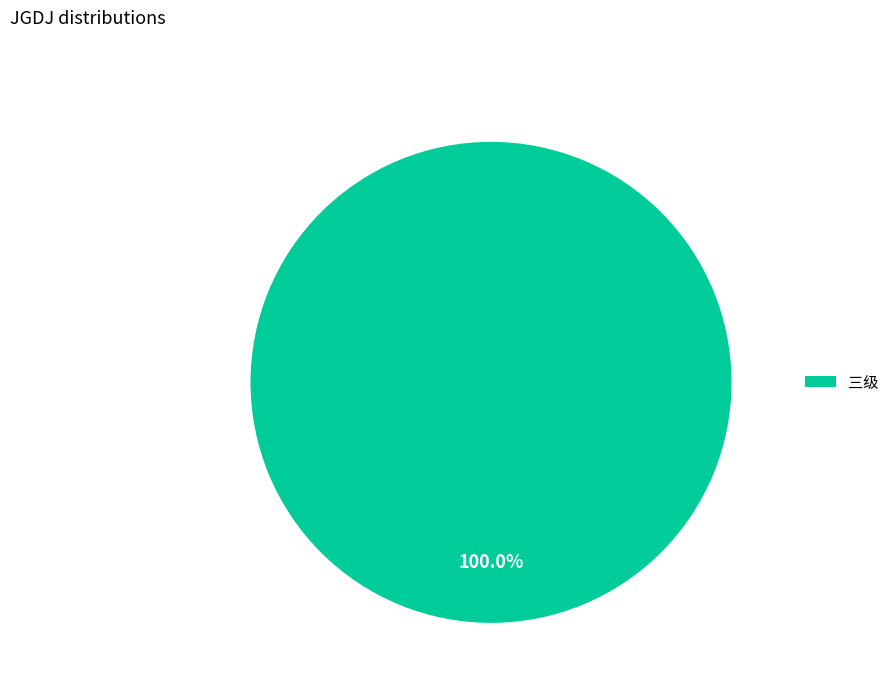

Which slice represents more than half of the pie?

三级